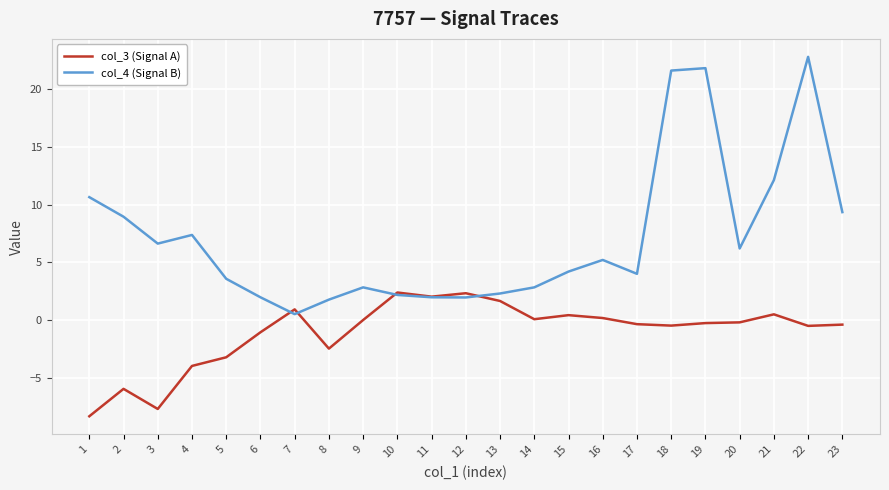

Rank the series by their maximum value, from lowest to highest.

col_3 (Signal A), col_4 (Signal B)